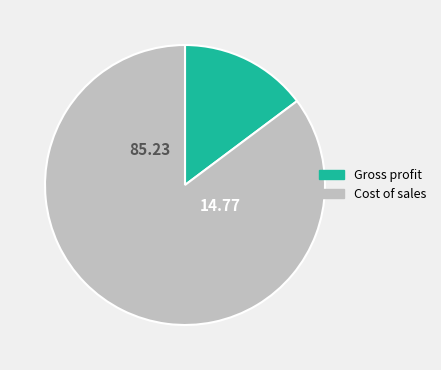

Count the number of slices in the pie.

2